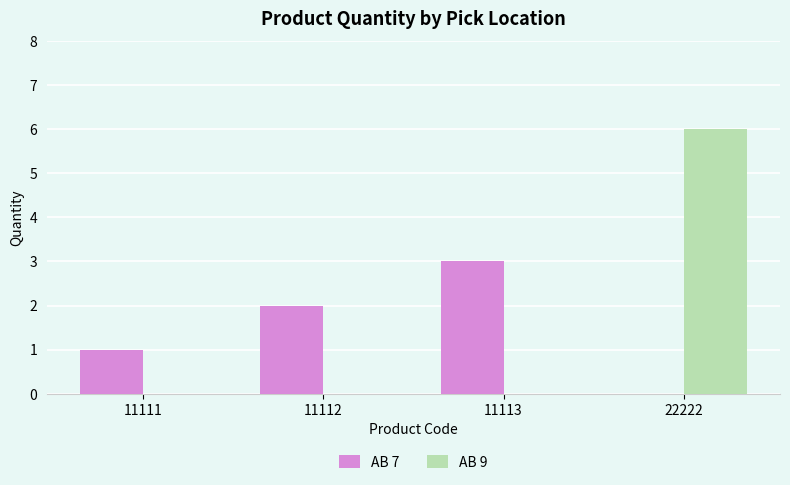

Which series changed the most between 11113 and 22222?

AB 9